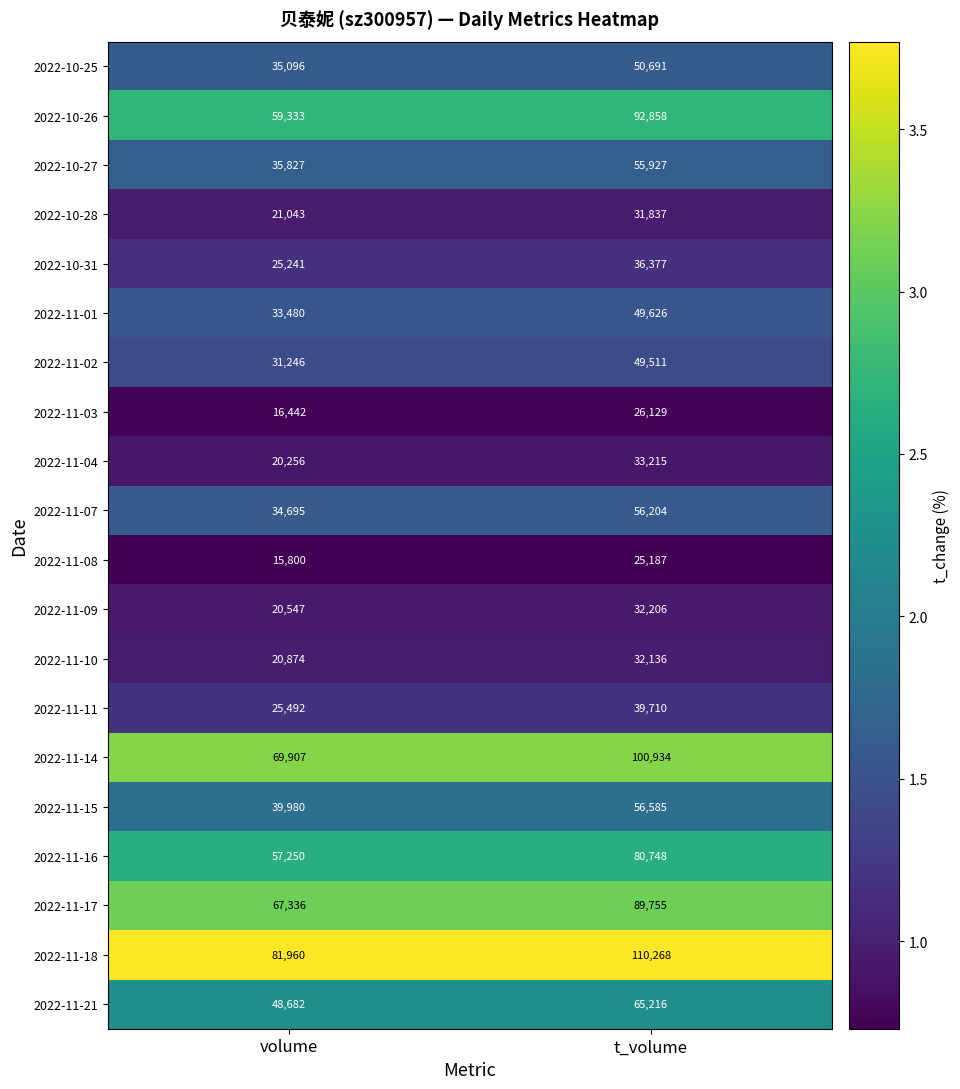

List the series in order of their peak value, highest first.

2022-11-18, 2022-11-14, 2022-10-26, 2022-11-17, 2022-11-16, 2022-11-21, 2022-11-15, 2022-11-07, 2022-10-27, 2022-10-25, 2022-11-01, 2022-11-02, 2022-11-11, 2022-10-31, 2022-11-04, 2022-11-09, 2022-11-10, 2022-10-28, 2022-11-03, 2022-11-08